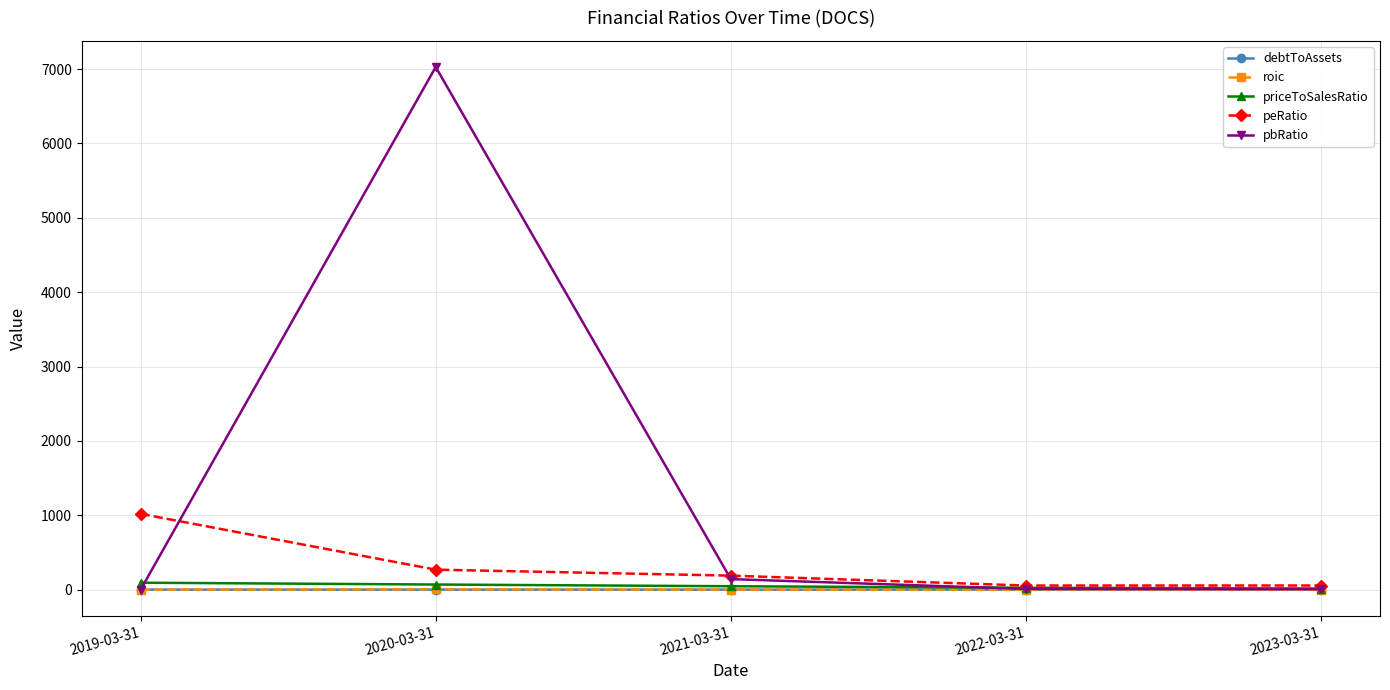

The value of roic at 2019-03-31 is 0.0. True or false?

True